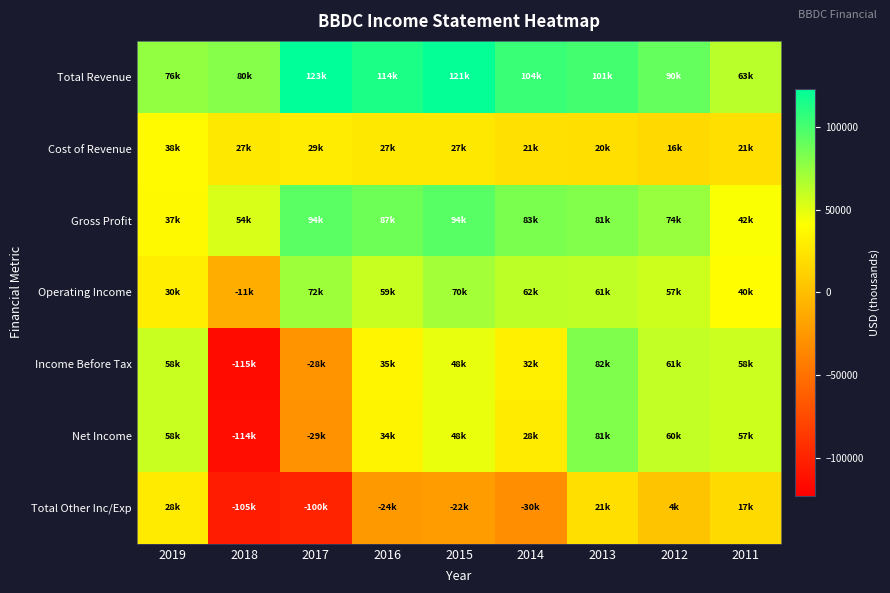

How many data points does each series have?

9